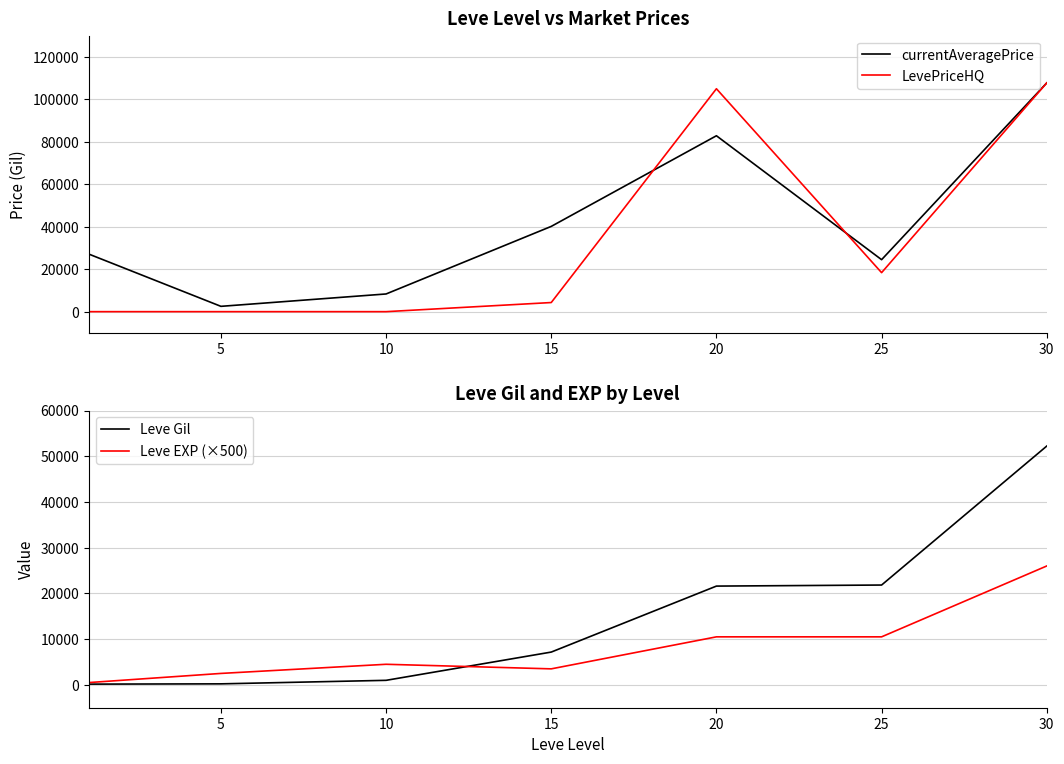

What is the difference between the second highest and minimum values in the currentAveragePrice series?

80349